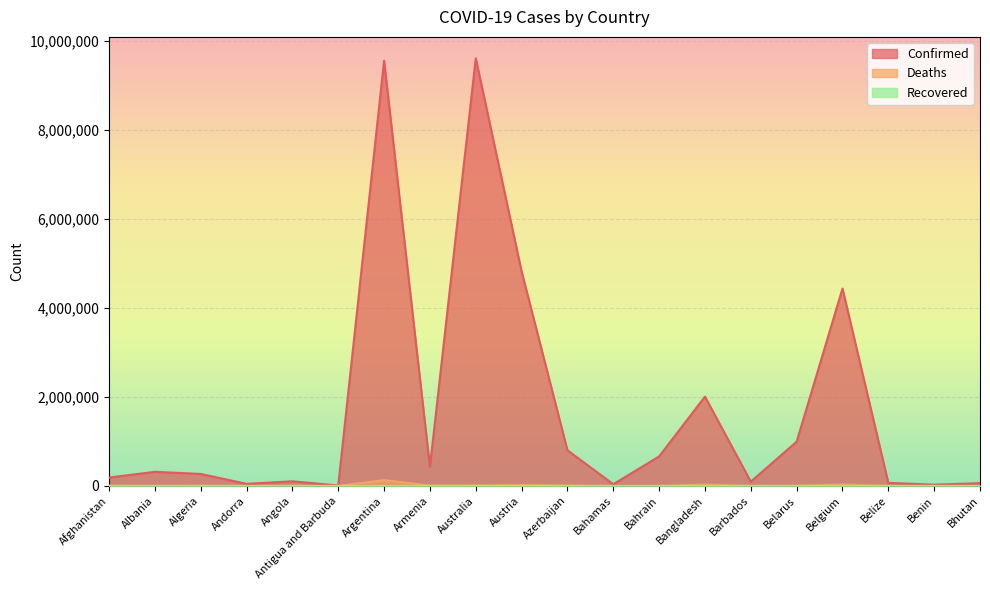

How many data points does each series have?

20